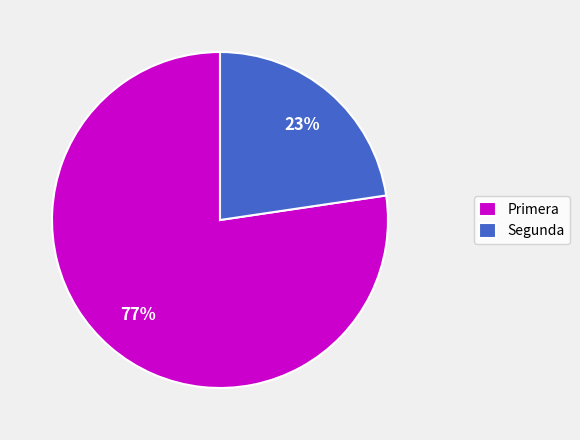

Is there any slice that represents more than half of the pie?

Yes